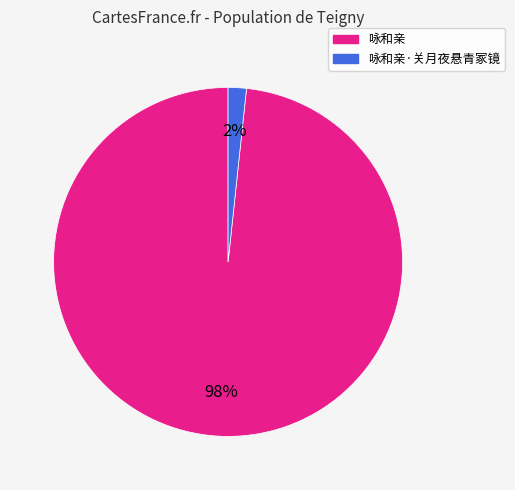

To the nearest percent, what portion does 咏和亲 represent?

98%